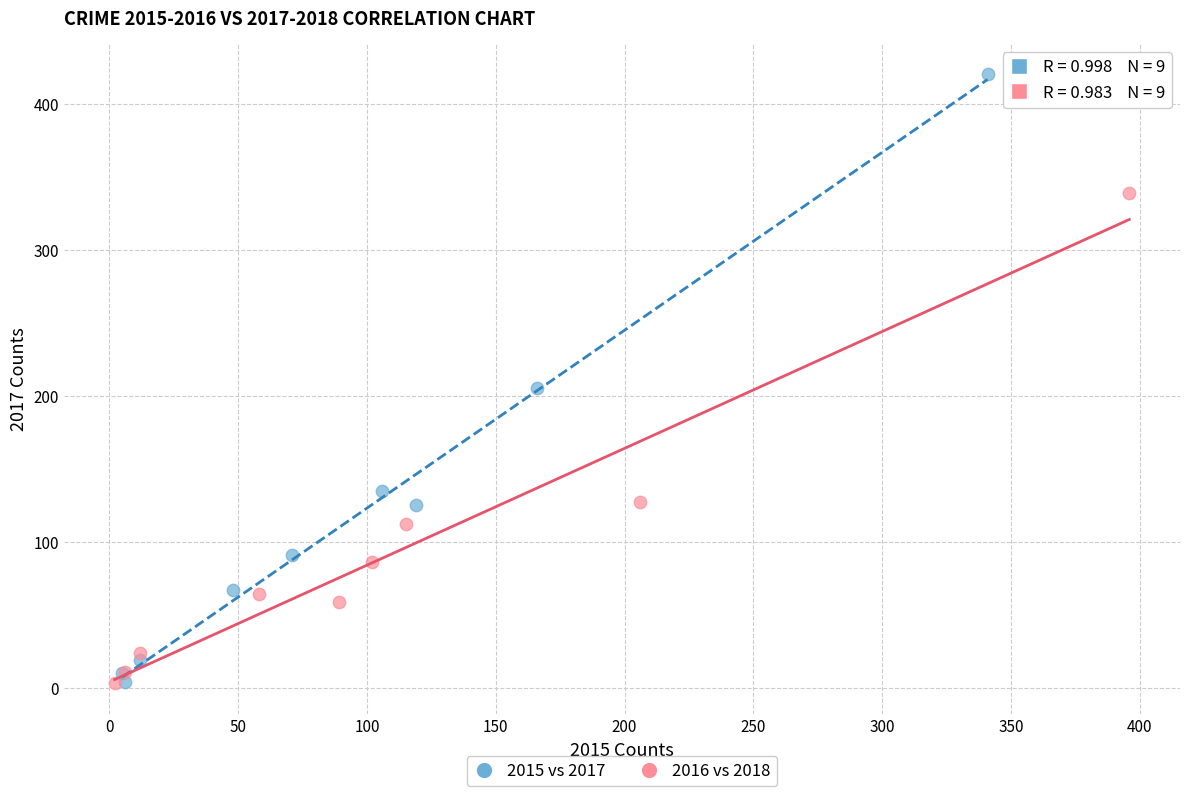

Which series has the widest spread of Y values?

2015 vs 2017